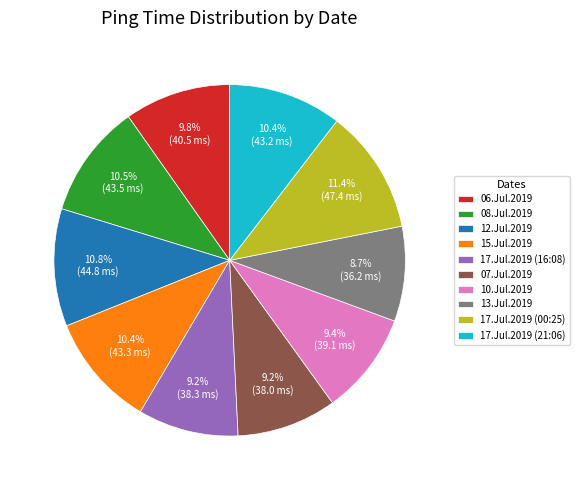

To the nearest percent, what is the difference between the largest and smallest slice percentages?

3%